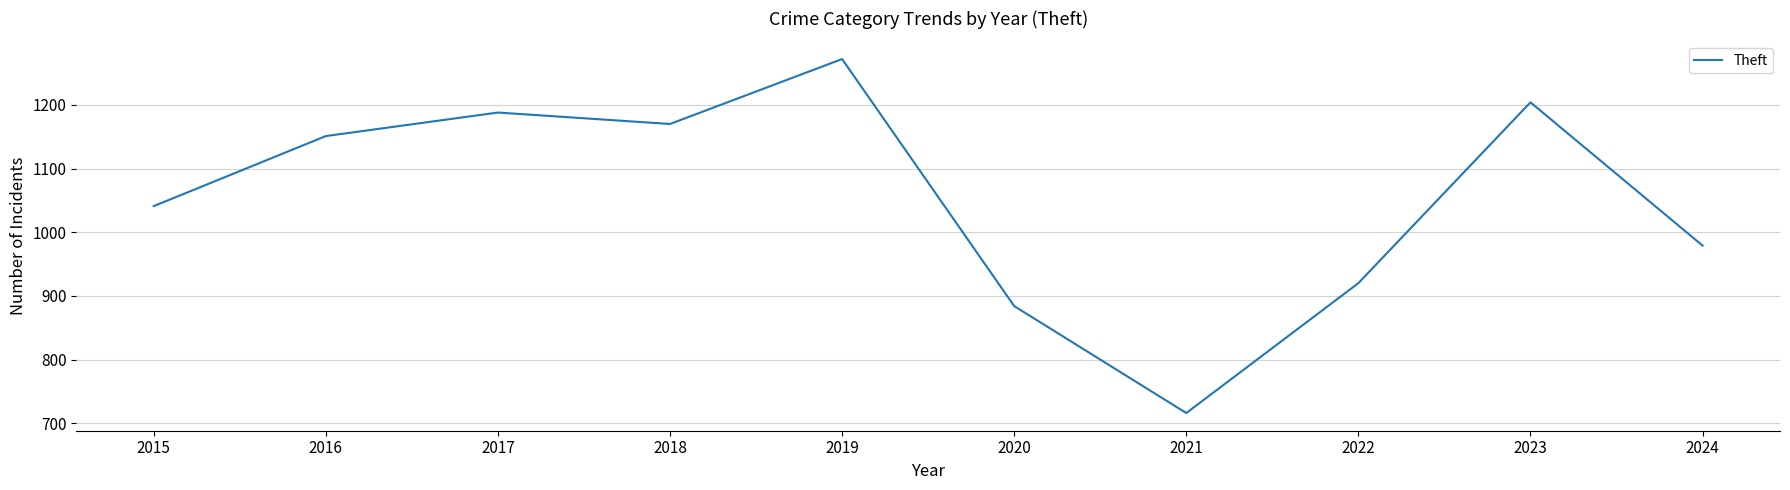

Approximately how many times larger is the value at 2023 compared to 2019?

0.9